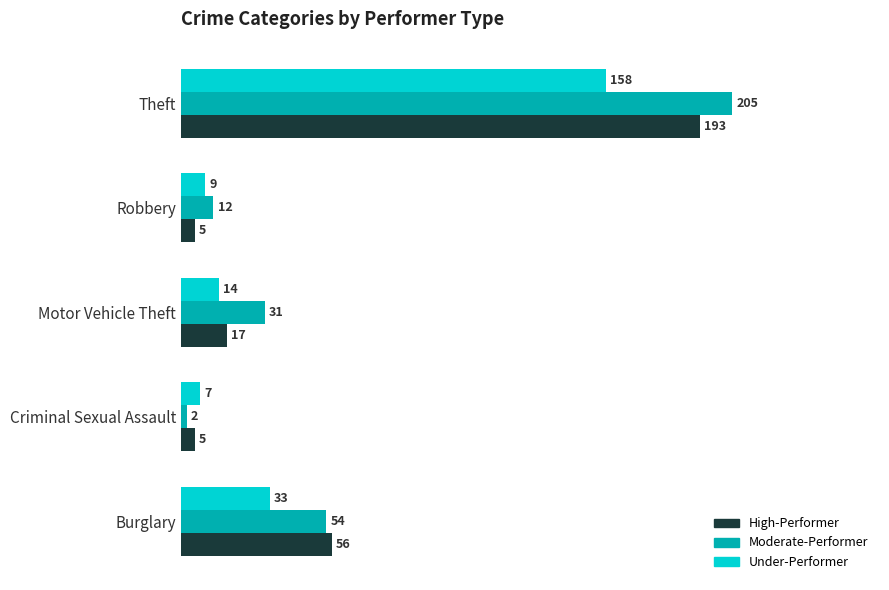

Read the High-Performer value at Theft, to the nearest 50.

200